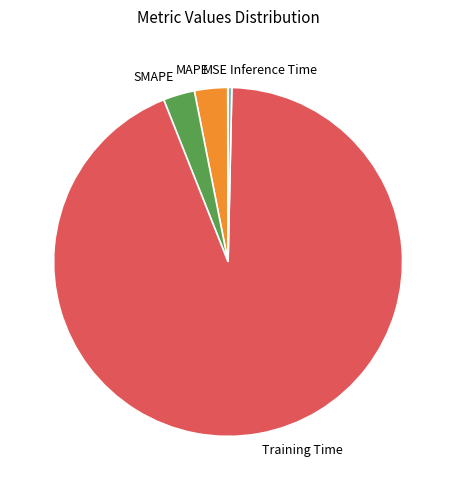

Does Training Time account for over 50% of the chart?

Yes